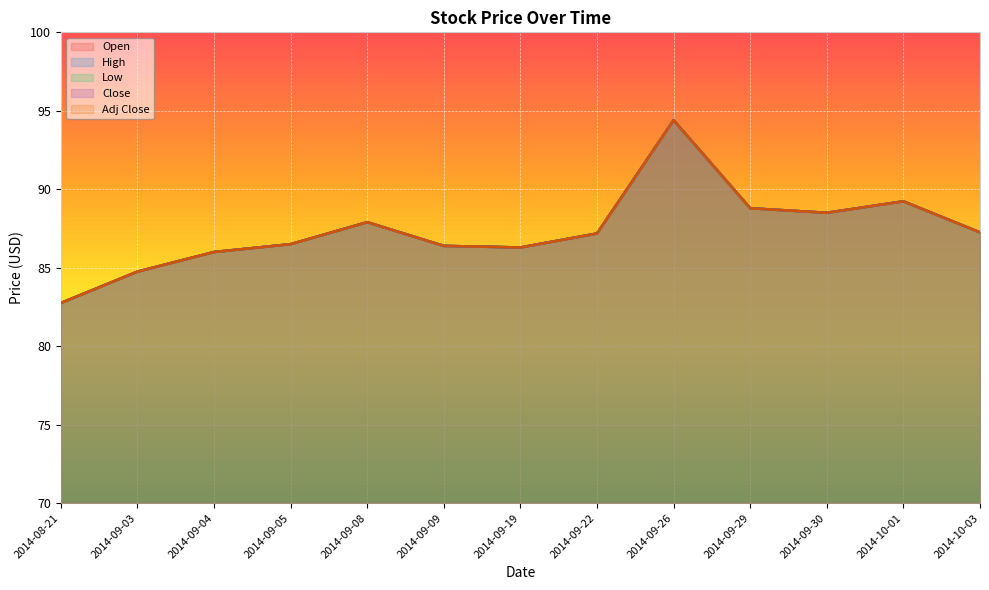

Reading left to right, transcribe all the data shown in this chart.

Open: 2014-08-21=82.8	2014-09-03=84.8	2014-09-04=86.0	2014-09-05=86.5	2014-09-08=87.9	2014-09-09=86.4	2014-09-19=86.3	2014-09-22=87.2	2014-09-26=94.4	2014-09-29=88.8	2014-09-30=88.5	2014-10-01=89.2	2014-10-03=87.2
High: 2014-08-21=82.8	2014-09-03=84.8	2014-09-04=86.0	2014-09-05=86.5	2014-09-08=87.9	2014-09-09=86.4	2014-09-19=86.3	2014-09-22=87.2	2014-09-26=94.4	2014-09-29=88.8	2014-09-30=88.5	2014-10-01=89.2	2014-10-03=87.2
Low: 2014-08-21=82.8	2014-09-03=84.8	2014-09-04=86.0	2014-09-05=86.5	2014-09-08=87.9	2014-09-09=86.4	2014-09-19=86.3	2014-09-22=87.2	2014-09-26=94.4	2014-09-29=88.8	2014-09-30=88.5	2014-10-01=89.2	2014-10-03=87.2
Close: 2014-08-21=82.8	2014-09-03=84.8	2014-09-04=86.0	2014-09-05=86.5	2014-09-08=87.9	2014-09-09=86.4	2014-09-19=86.3	2014-09-22=87.2	2014-09-26=94.4	2014-09-29=88.8	2014-09-30=88.5	2014-10-01=89.2	2014-10-03=87.2
Adj Close: 2014-08-21=82.8	2014-09-03=84.8	2014-09-04=86.0	2014-09-05=86.5	2014-09-08=87.9	2014-09-09=86.4	2014-09-19=86.3	2014-09-22=87.2	2014-09-26=94.4	2014-09-29=88.8	2014-09-30=88.5	2014-10-01=89.2	2014-10-03=87.2